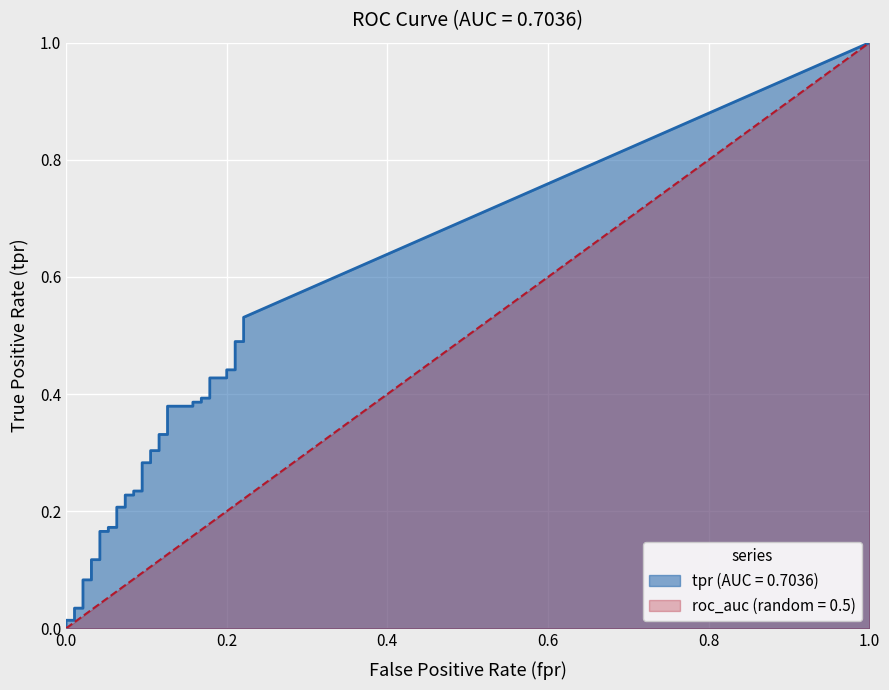

What is the label of the 36th point from the right?

4